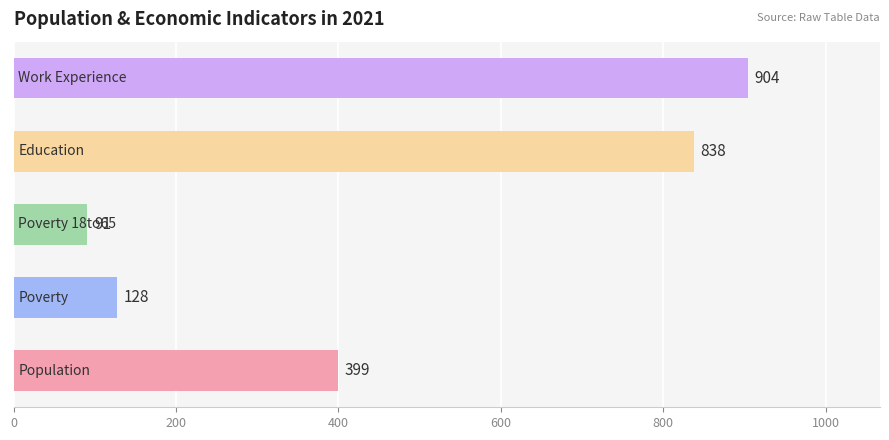

What is the average value?

472